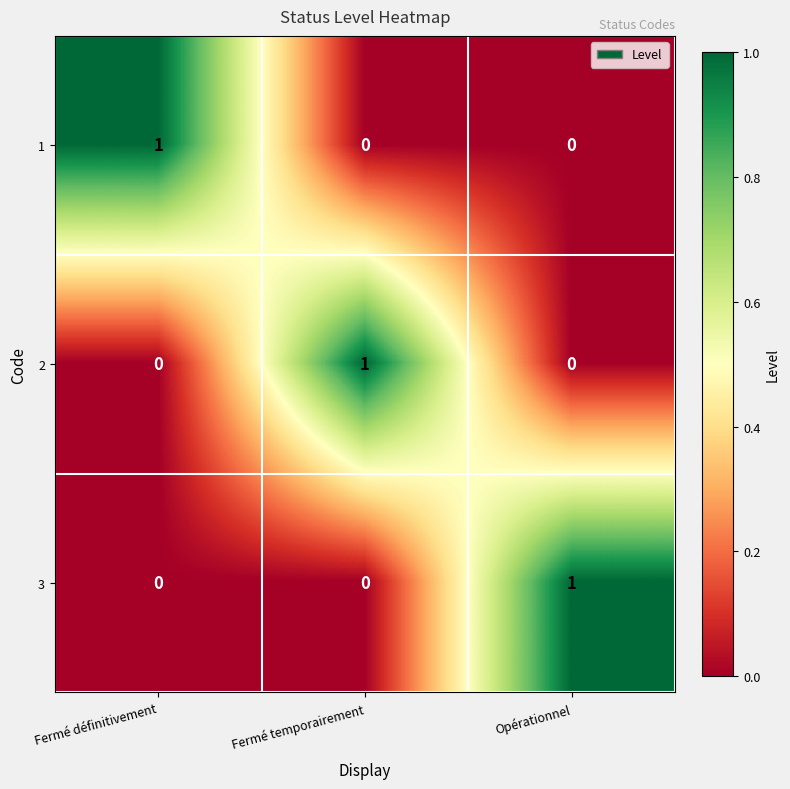

How many values in the 1 series exceed 0?

1